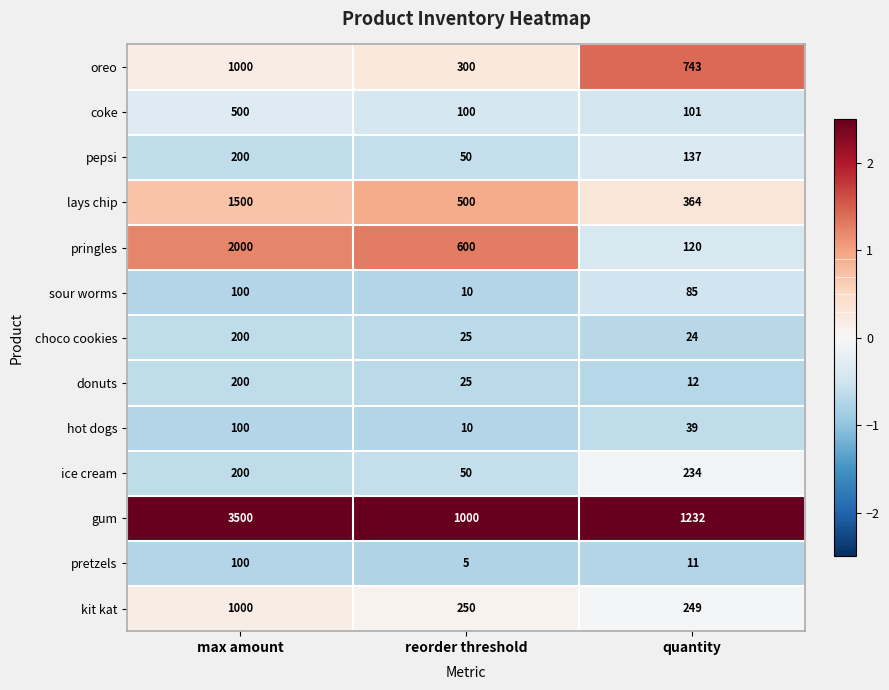

What is the difference between the highest and lowest values at reorder threshold?

995